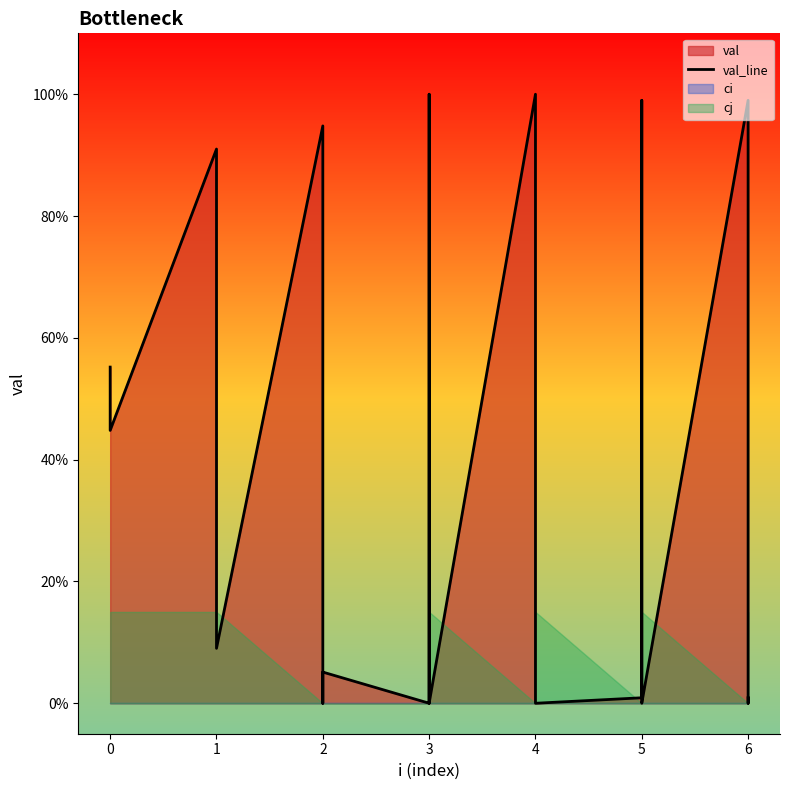

The value at 5 is 0.0. True or false?

False